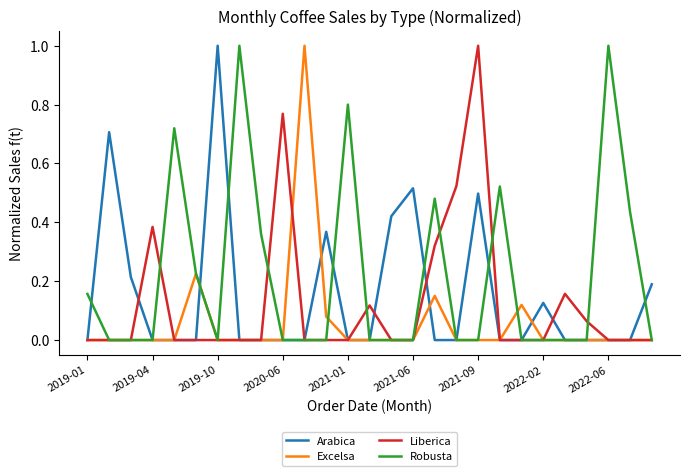

True or false: Robusta has more than 2 interior local peaks.

True